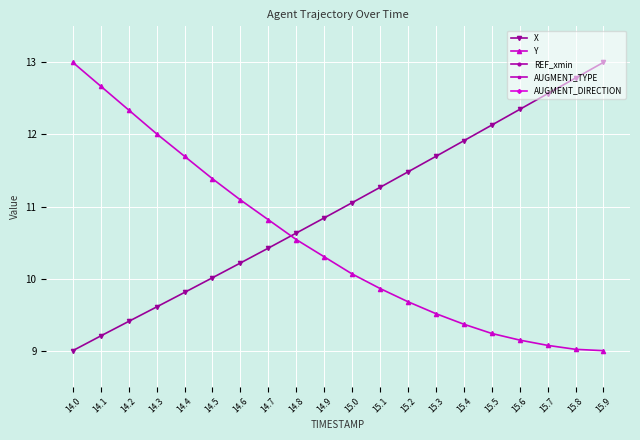

Which has a higher value, 14.0 or 15.5?

15.5